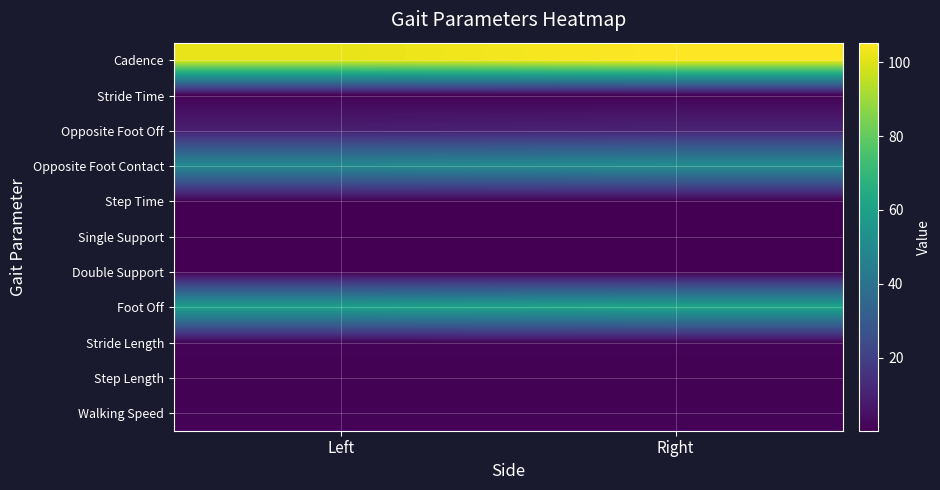

Reading left to right, extract all data points from this chart.

Cadence: Left=101.7	Right=105.3
Stride Time: Left=1.2	Right=1.1
Opposite Foot Off: Left=9.3	Right=10.5
Opposite Foot Contact: Left=50.0	Right=51.8
Step Time: Left=0.6	Right=0.5
Single Support: Left=0.5	Right=0.5
Double Support: Left=0.2	Right=0.2
Foot Off: Left=60.2	Right=62.3
Stride Length: Left=1.3	Right=1.3
Step Length: Left=0.7	Right=0.6
Walking Speed: Left=1.1	Right=1.1